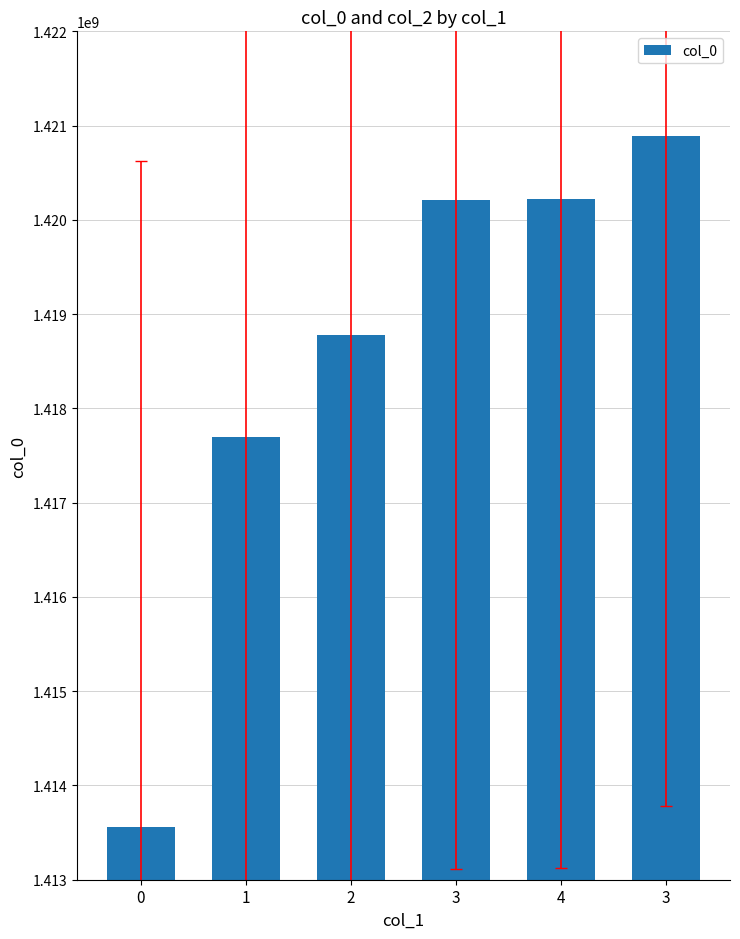

The value at 4 is 1420225527. True or false?

True